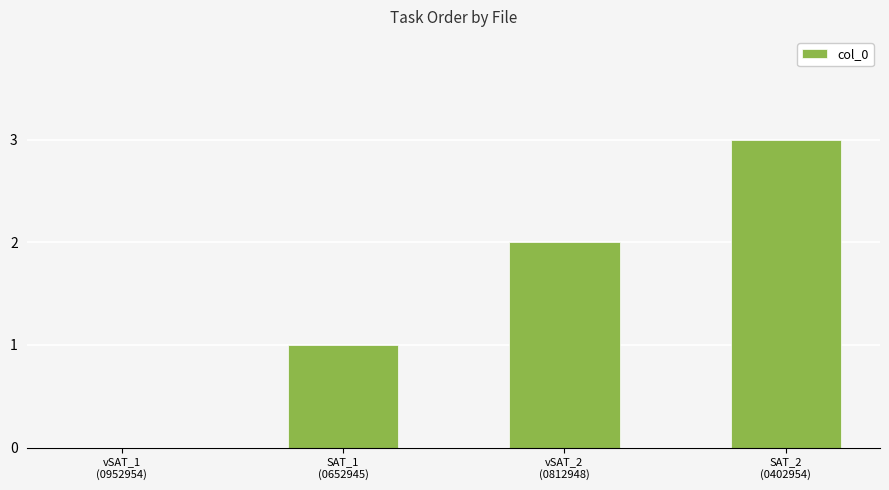

What is the sum of all values?

6